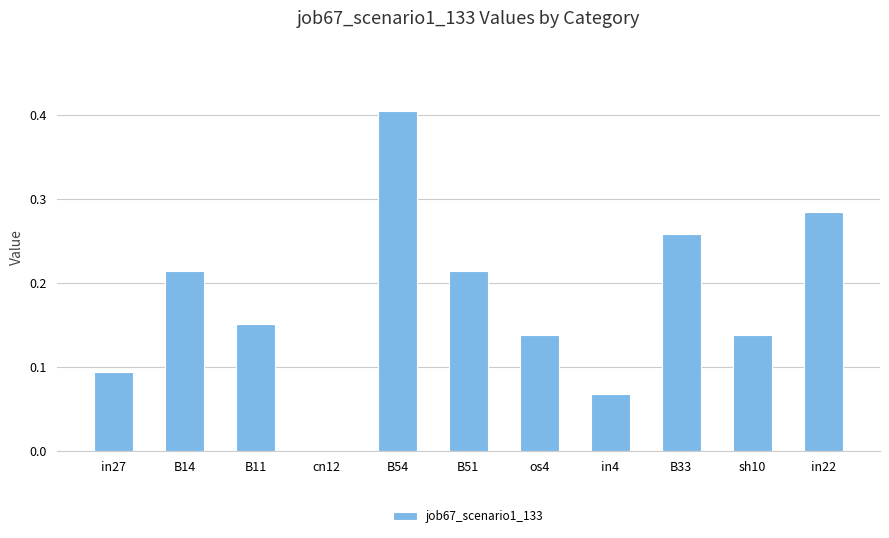

The value at in4 is 0.0. True or false?

False